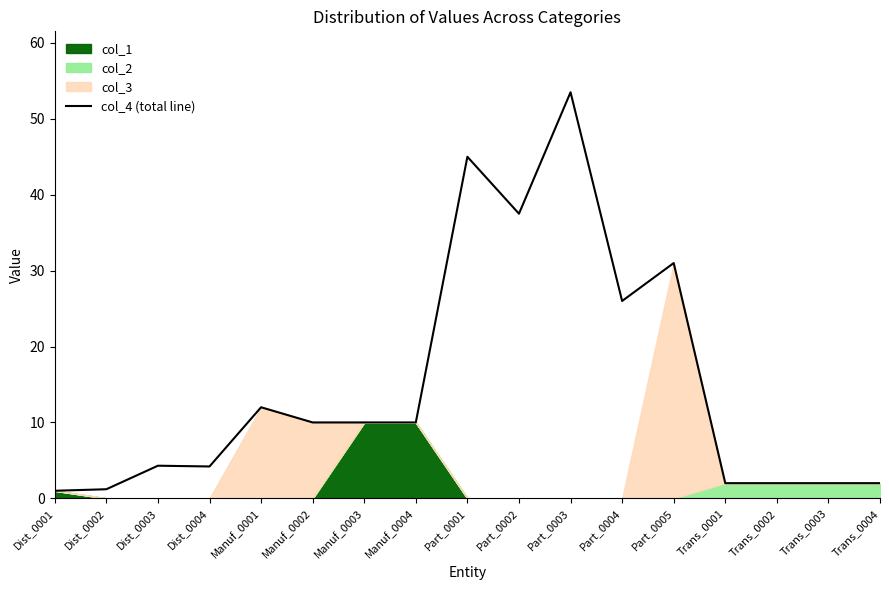

What is the average value?

14.9